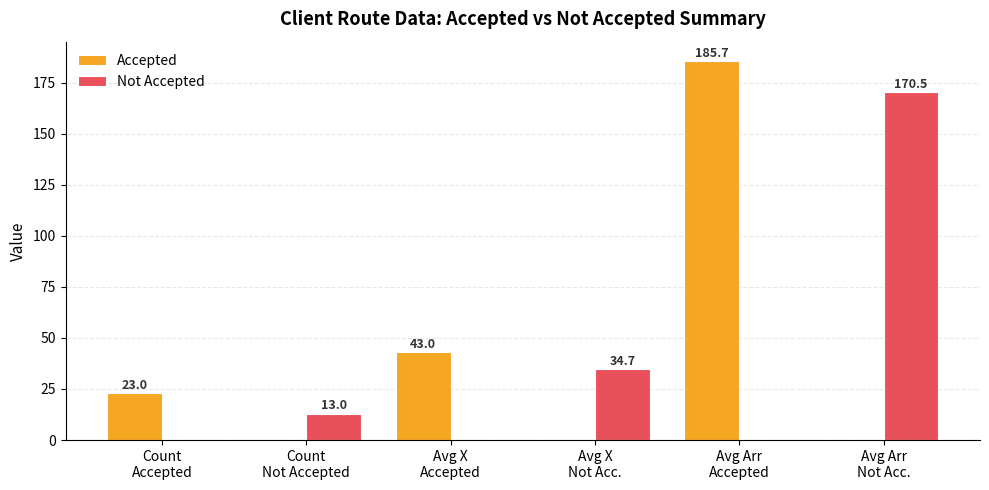

Are the bars grouped side by side (vs. stacked)?

Yes